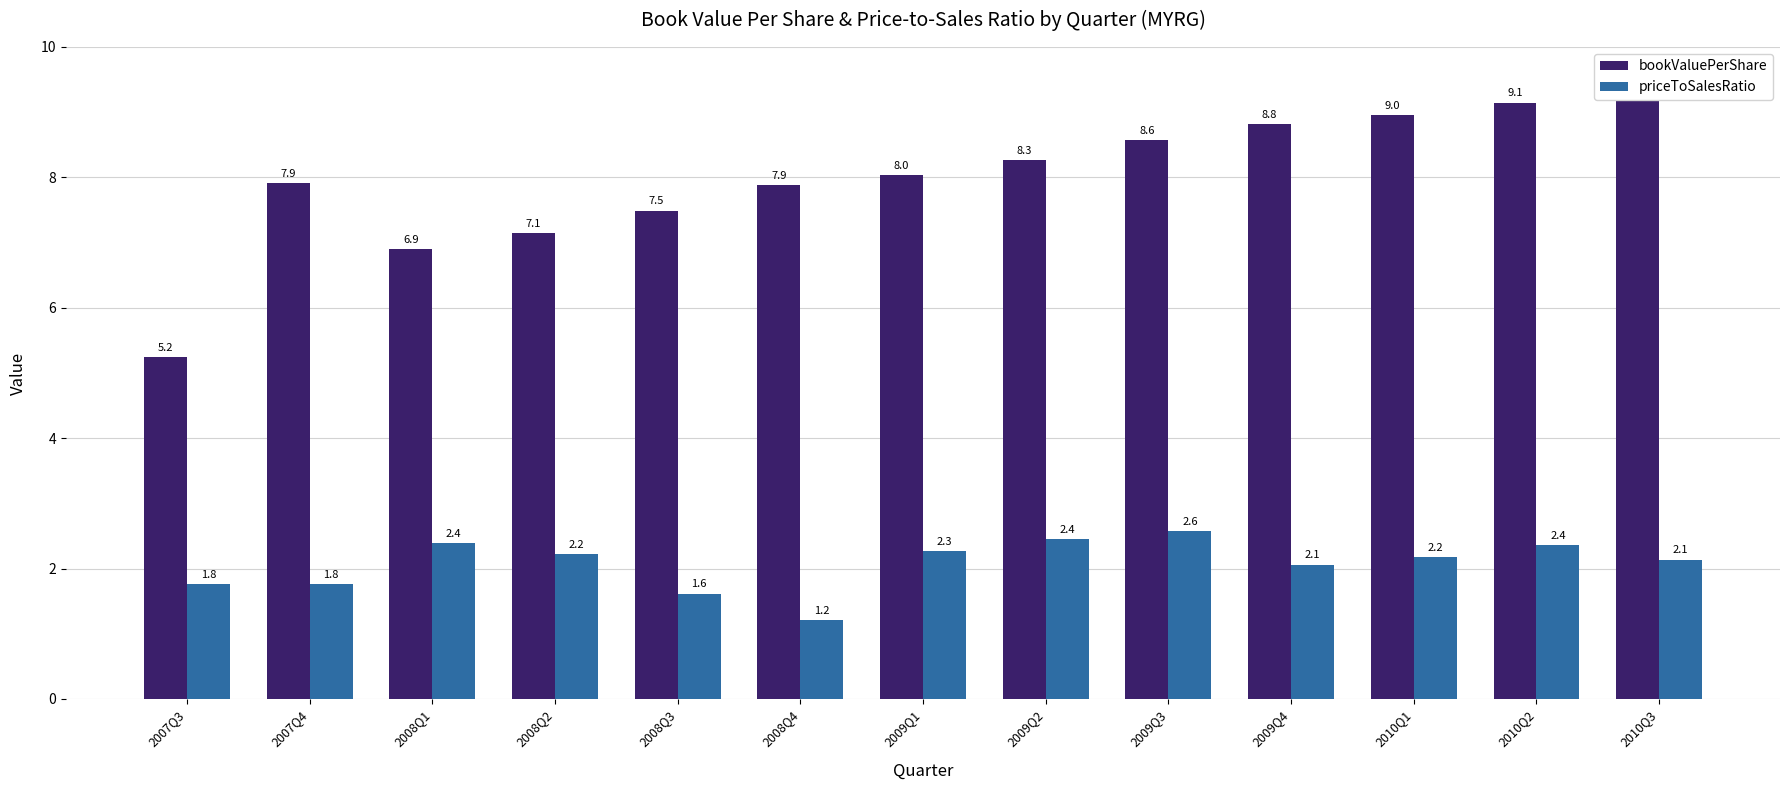

What is the spread (max minus min) of values at 2008Q2?

4.9